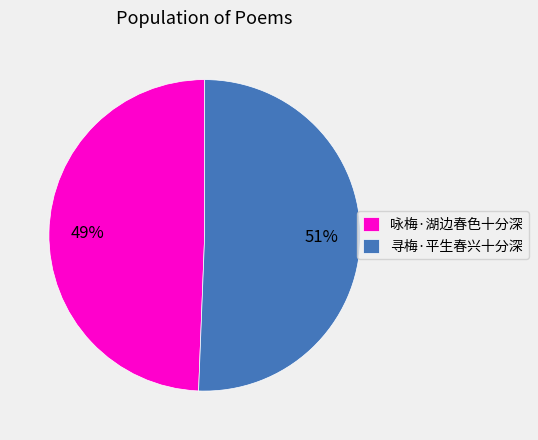

Is the sum of 咏梅·湖边春色十分深 and 寻梅·平生春兴十分深 greater than half?

Yes